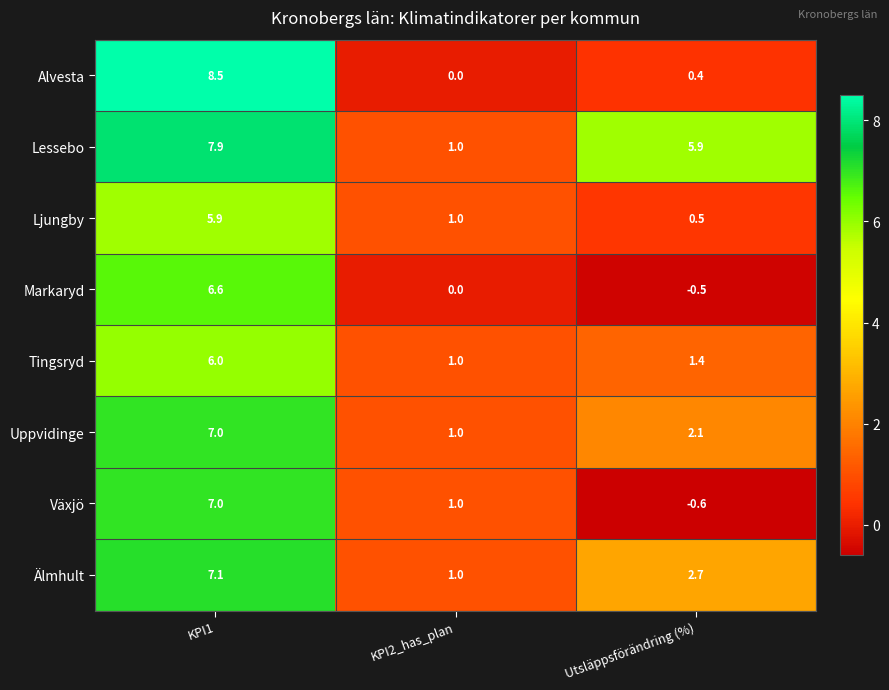

Which series has the largest total across all categories?

Lessebo